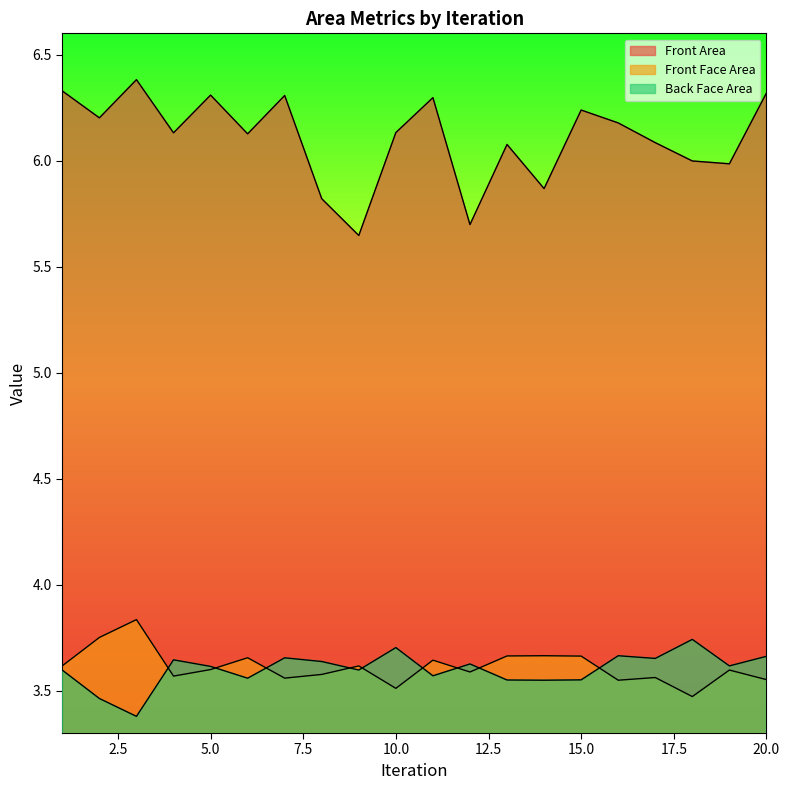

Where is Front Face Area nearest to the value 3?

18